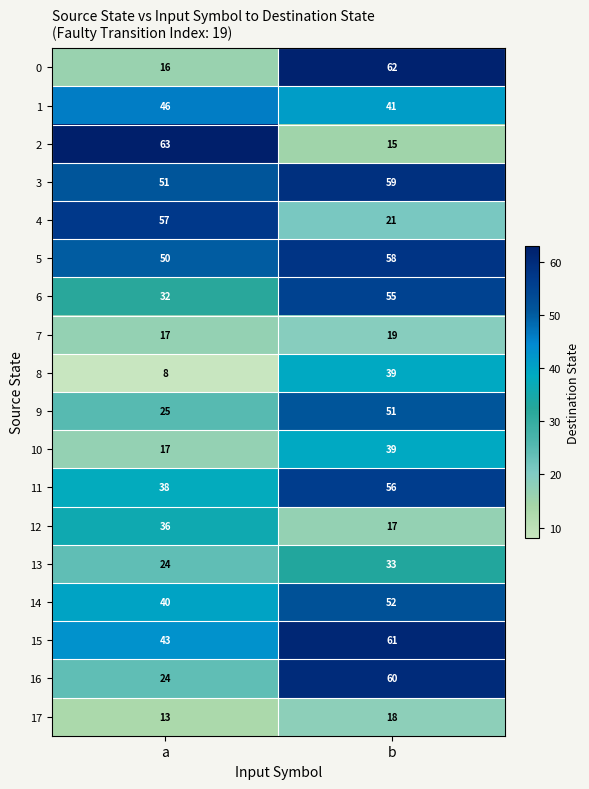

At which category is the sum across all series the highest?

b